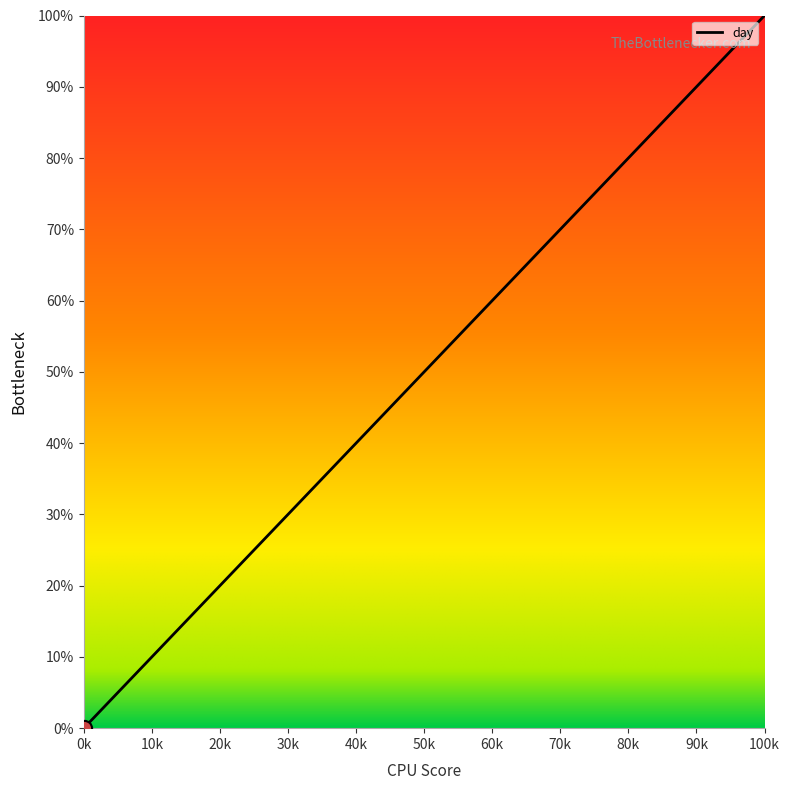

What is the maximum value shown in the chart?

100.0